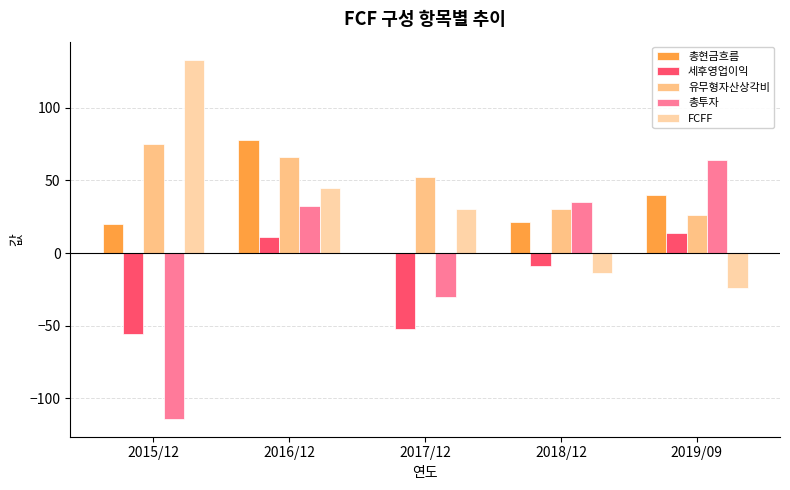

Rank the series by their maximum value, from highest to lowest.

FCFF, 총현금흐름, 유무형자산상각비, 총투자, 세후영업이익